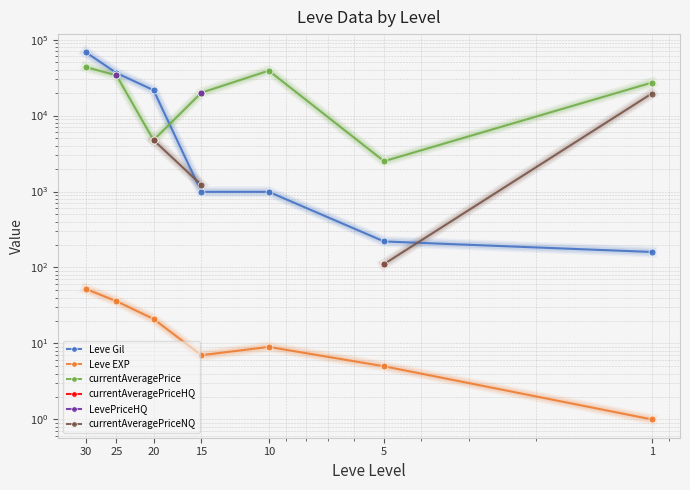

True or false: currentAveragePriceHQ has more than 2 points higher than both neighbors.

False